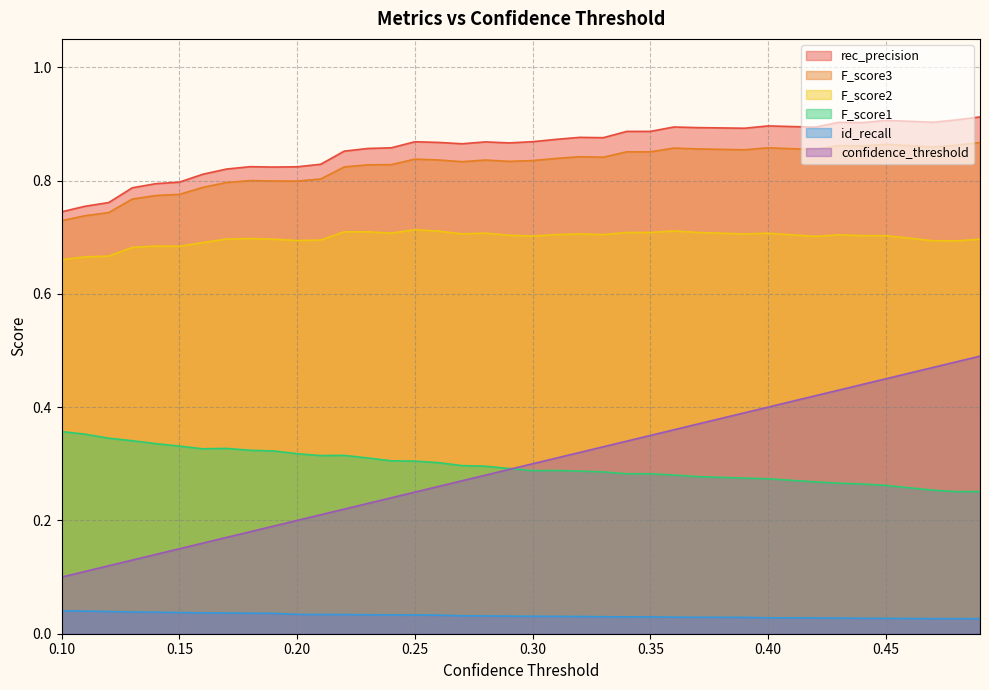

What is the maximum value for confidence_threshold?

0.5